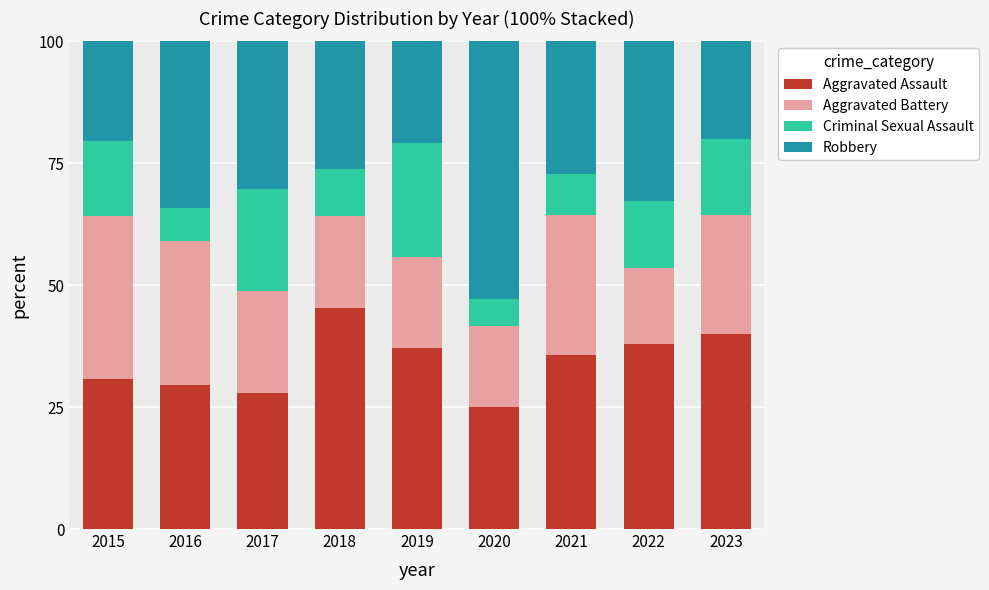

Is it true that Aggravated Assault equals 27.9 at 2017?

True